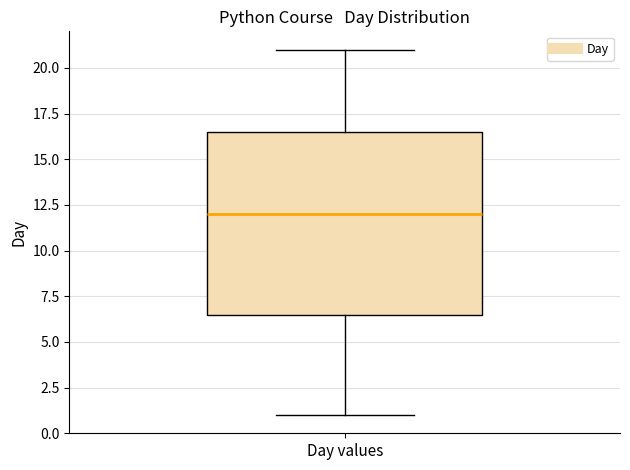

Read this box plot against the y-axis: the position of the median line, the range covered by the box, and the ends of both whiskers. The values are not printed on the chart, so give them approximately, as read against the axis.

median 12.0, box 6.5 to 16.5, whiskers 1.0 to 21.0